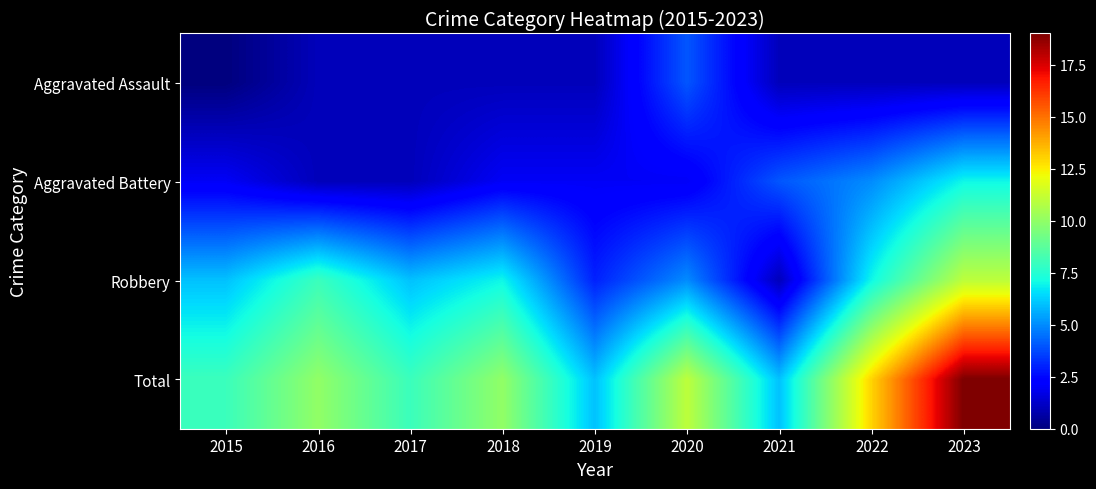

What is the total value across all series at 2019?

12